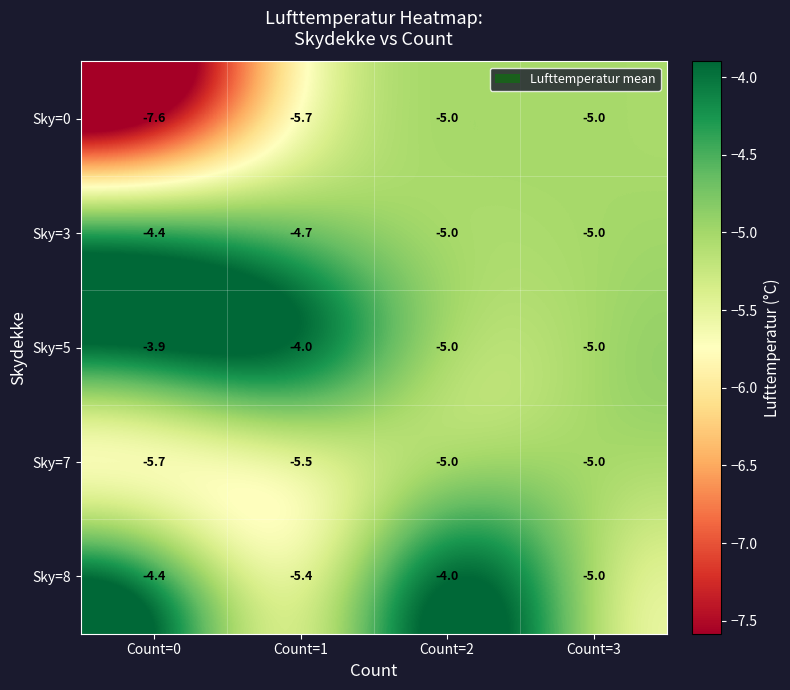

At which label is Sky=8 closest to -4?

Count=2